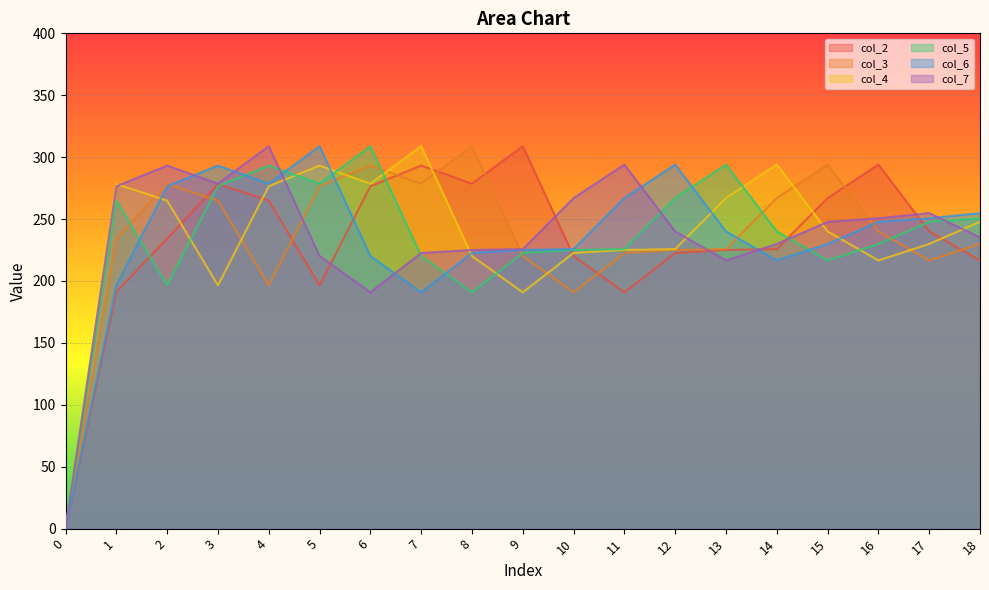

Does the chart display data point markers on the line(s)?

No